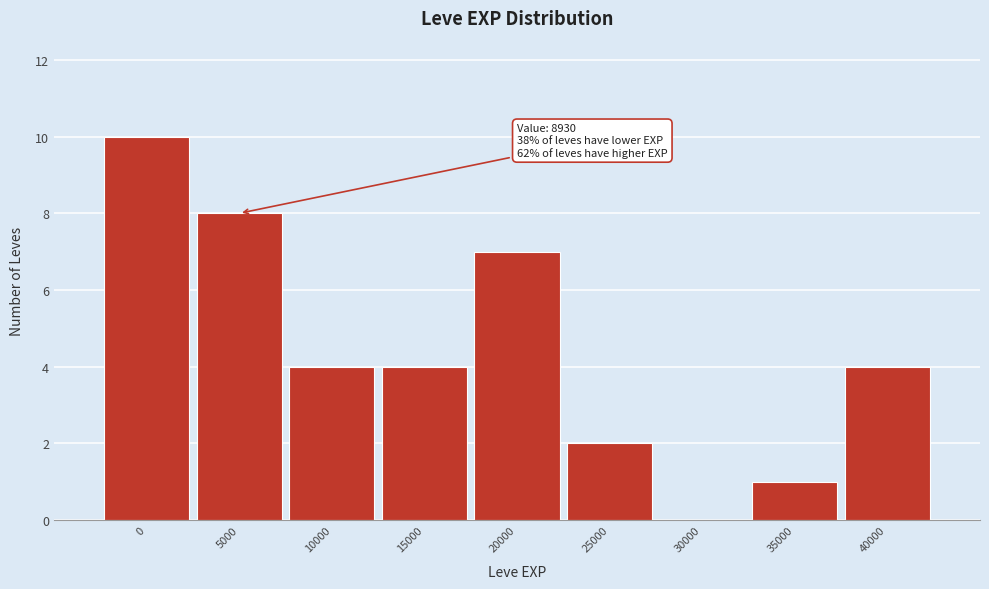

Reading left to right, what are all the values shown in this chart?

0=10	5000=8	10000=4	15000=4	20000=7	25000=2	30000=0	35000=1	40000=4